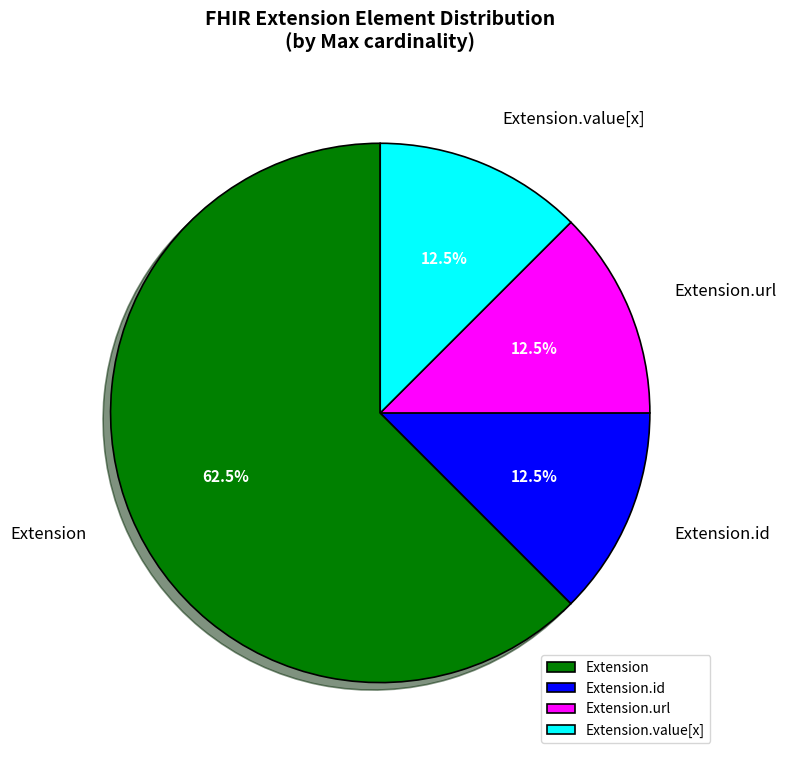

Count the number of slices in the pie.

4